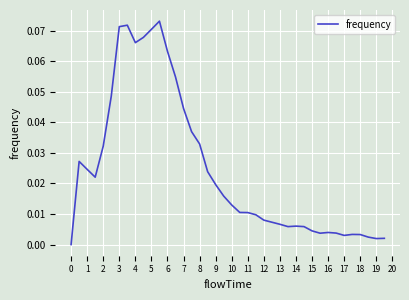

Between 6 and 1, which is larger?

6